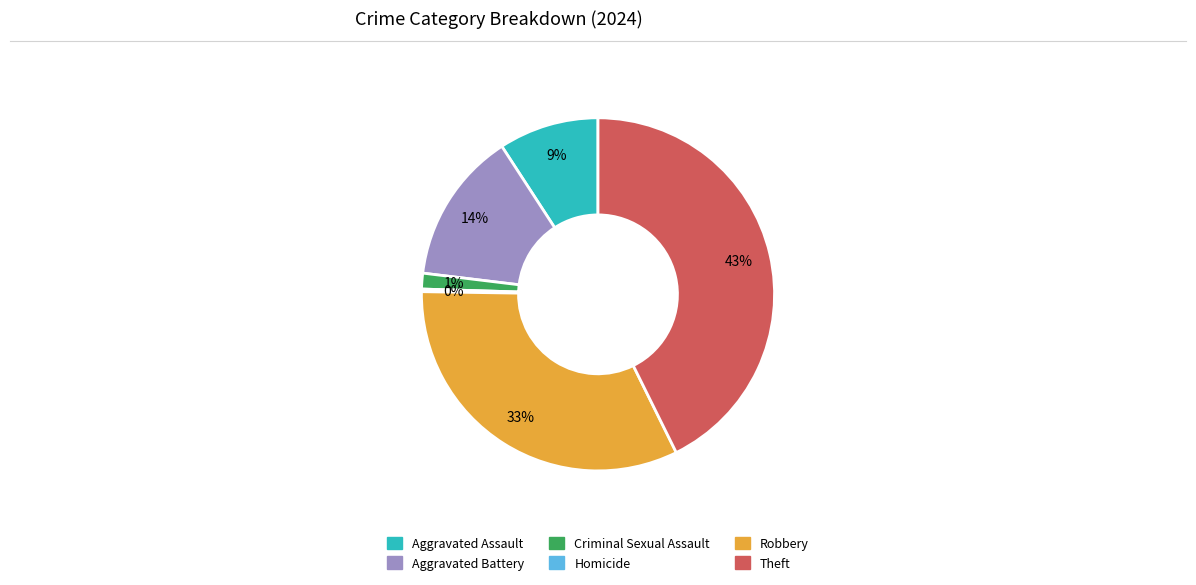

To the nearest percent, what is the combined percentage of Aggravated Assault and Robbery?

42%